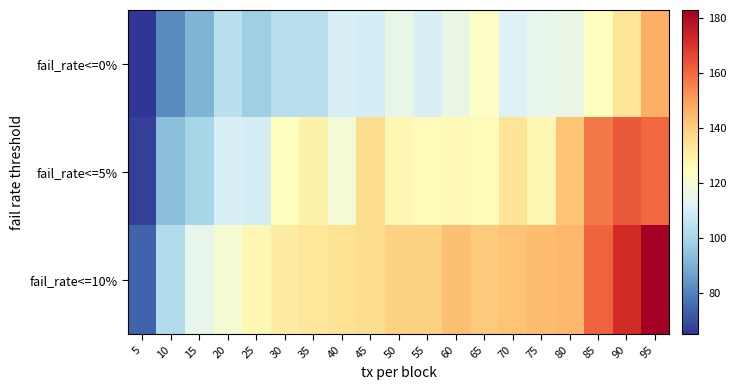

Which series changed the most between 55 and 65?

fail_rate<=0%